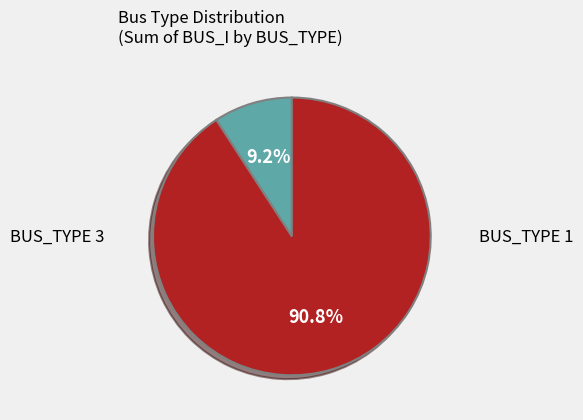

What is the smallest slice in the pie chart?

BUS_TYPE 3